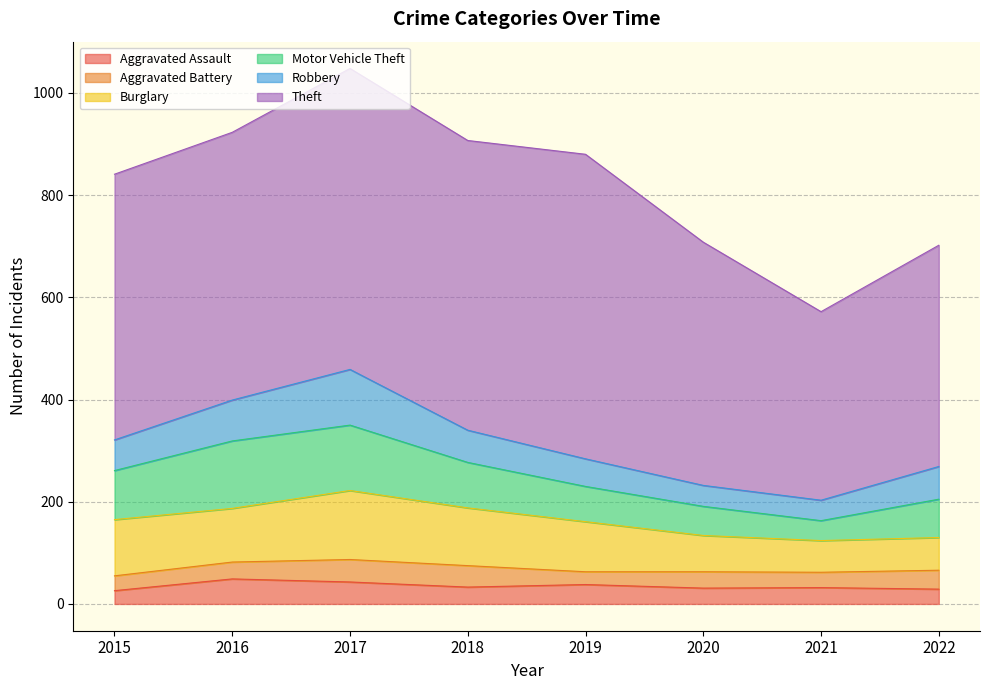

The value of Theft at 2019 is 400. True or false?

False